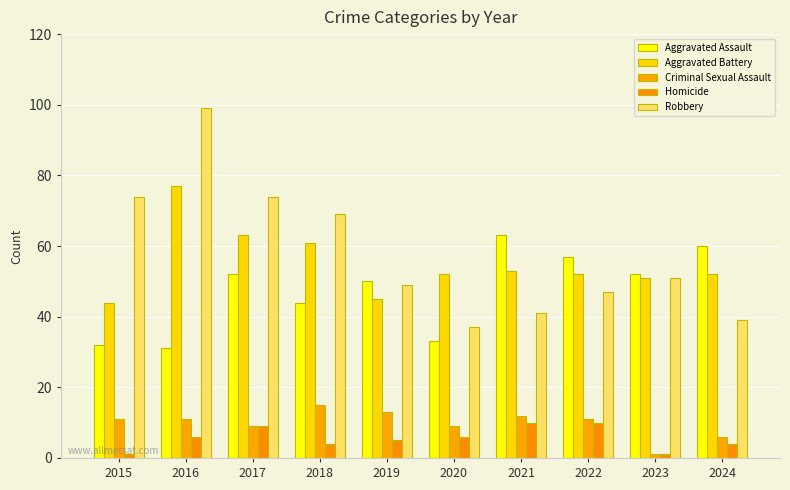

What are all the series names shown in the legend?

Aggravated Assault, Aggravated Battery, Criminal Sexual Assault, Homicide, Robbery